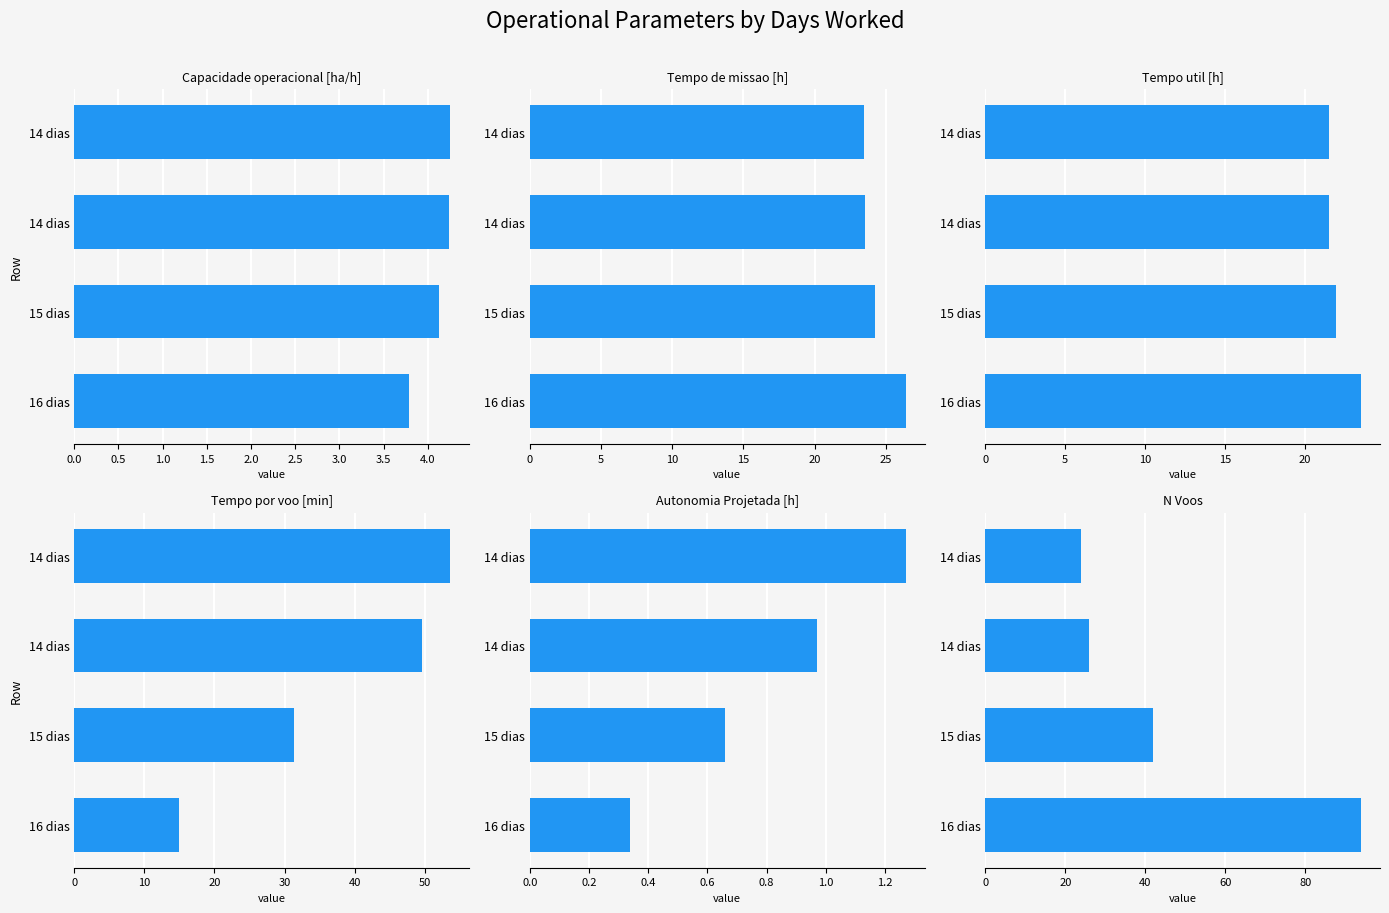

What is the difference between the maximum and second lowest values in the Capacidade operacional [ha/h] series?

0.1